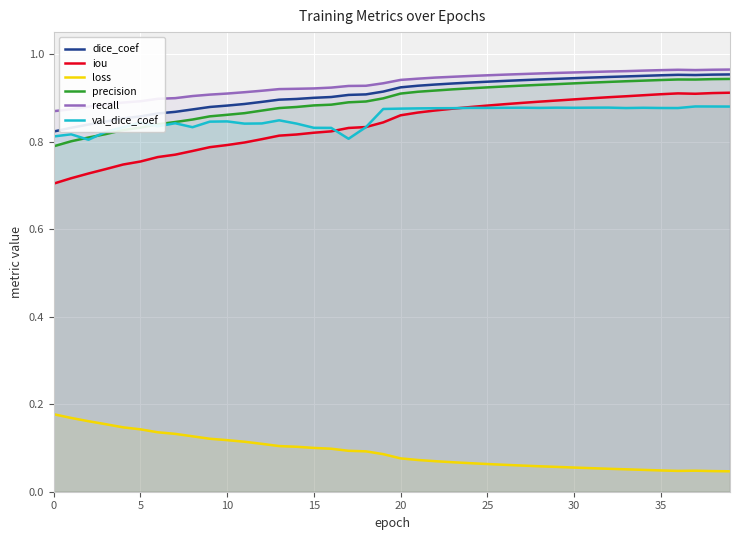

True or false: loss has more than 0 points higher than both neighbors.

True